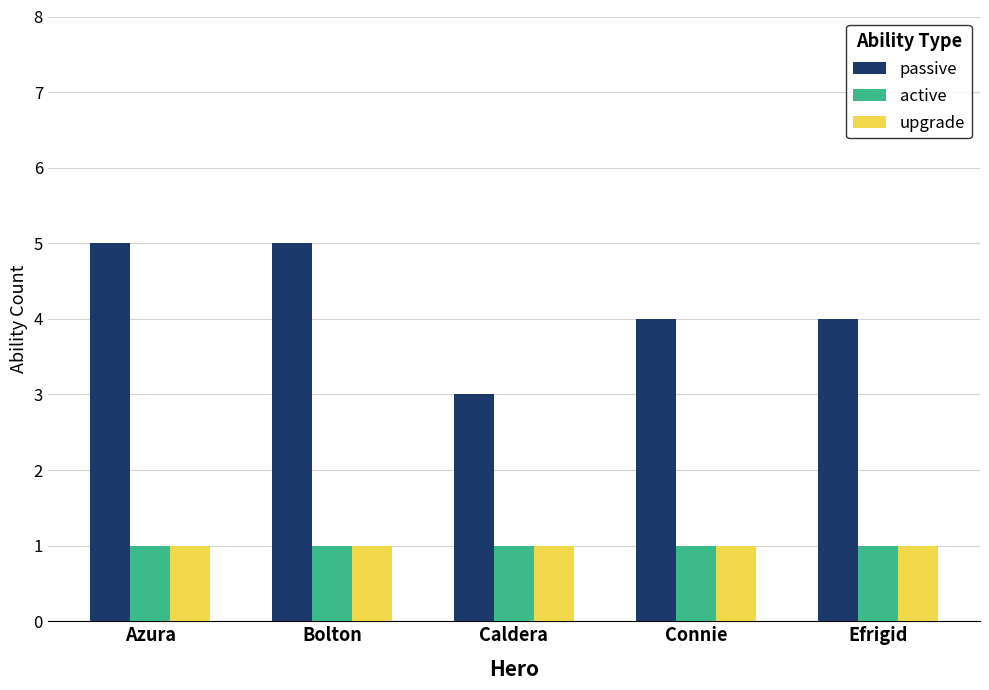

What are all the series names shown in the legend?

passive, active, upgrade